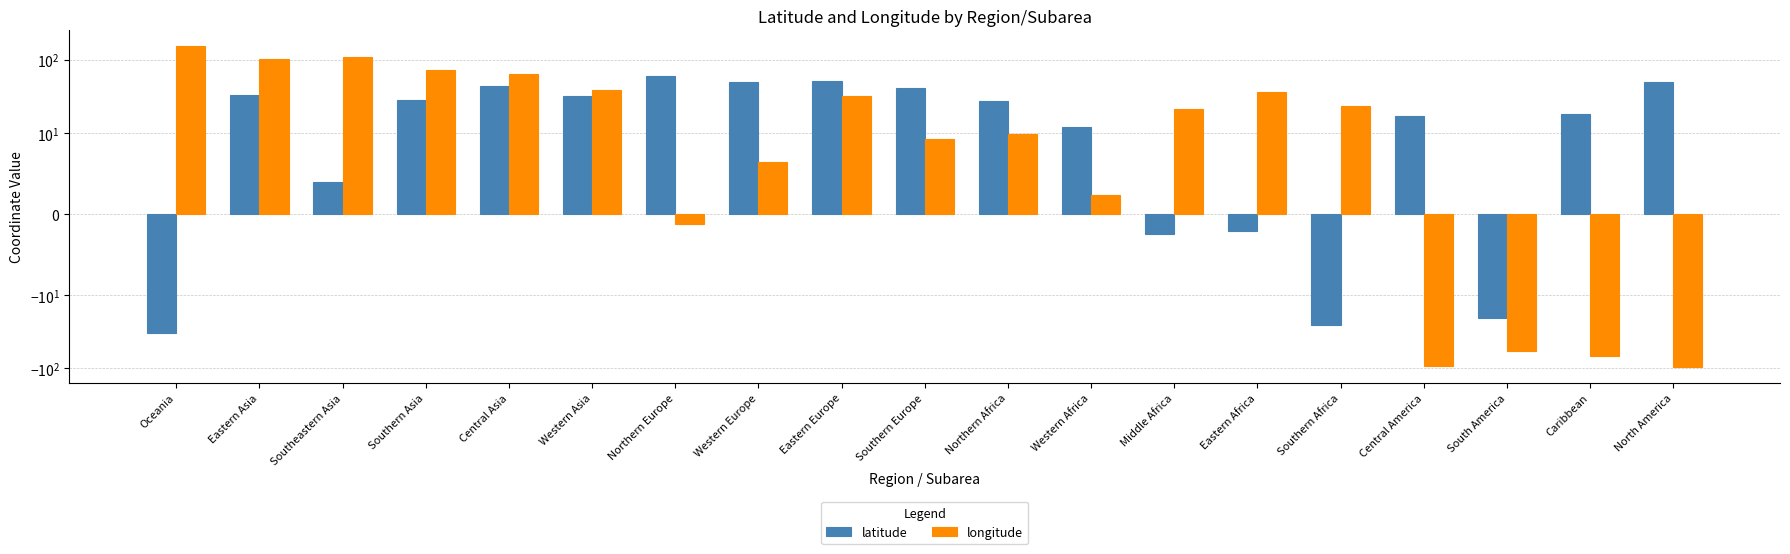

What is the sum of all longitude values?

364.6